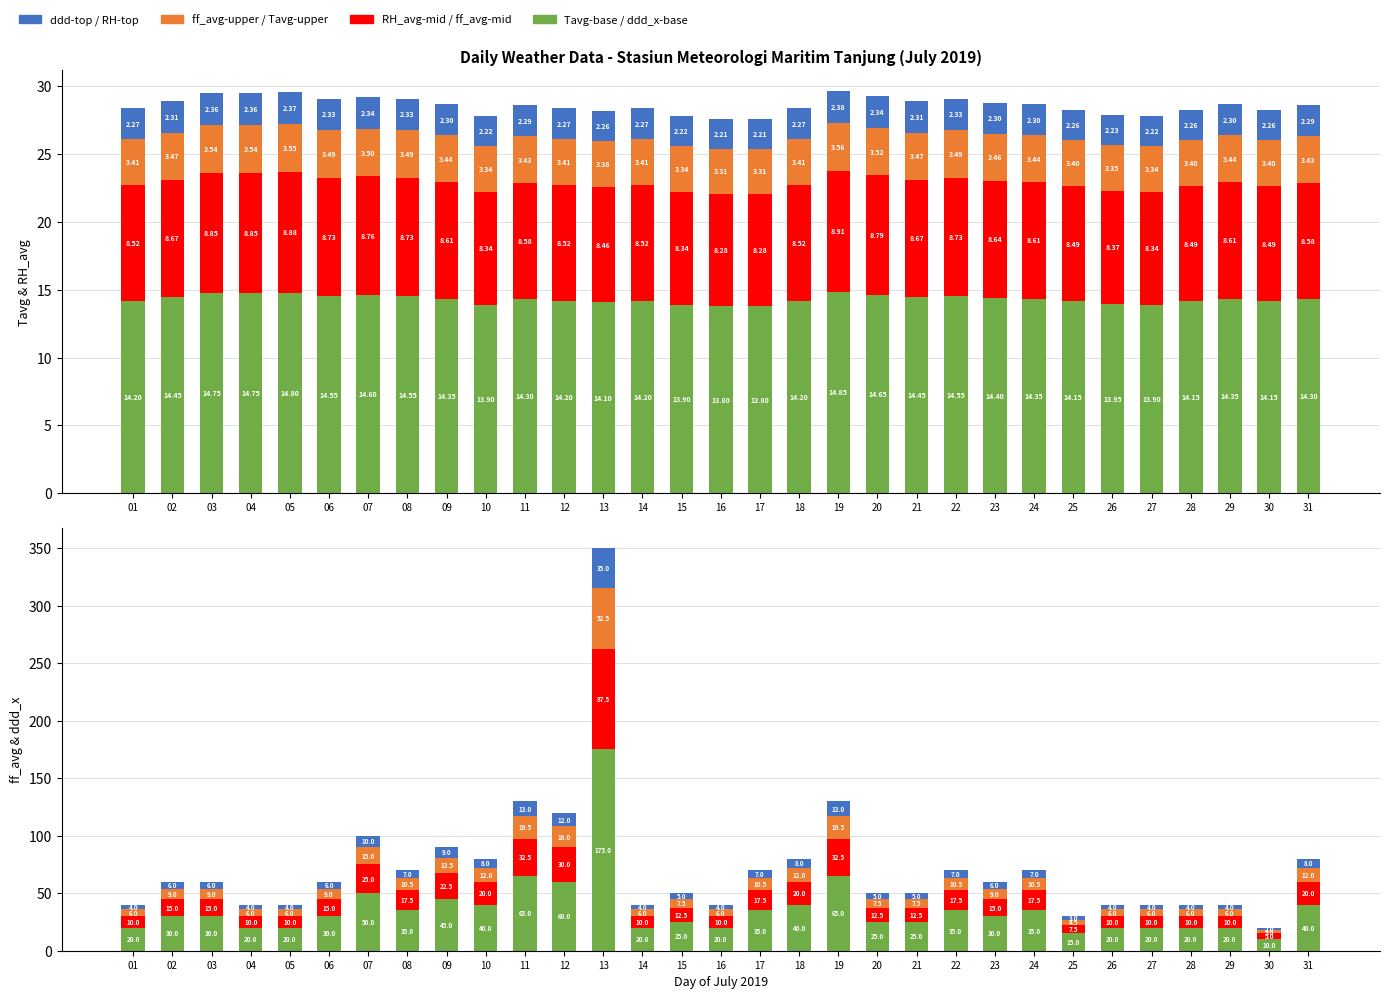

Which has a higher value, 24 or 13?

24